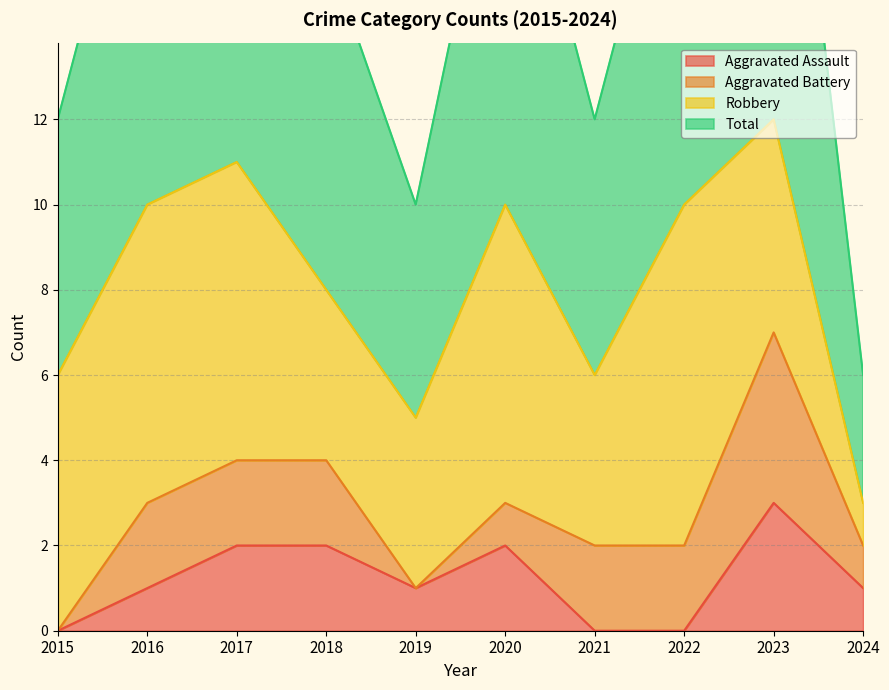

True or false: Aggravated Assault has a value of 1 at 2023.

False